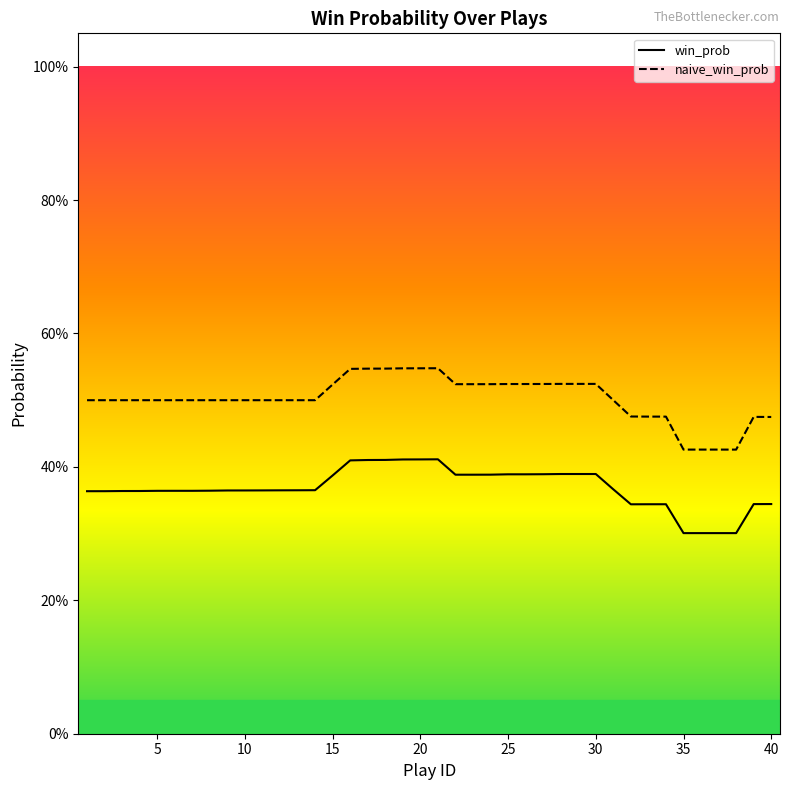

Rank the series at 16 from highest to lowest value.

naive_win_prob, win_prob